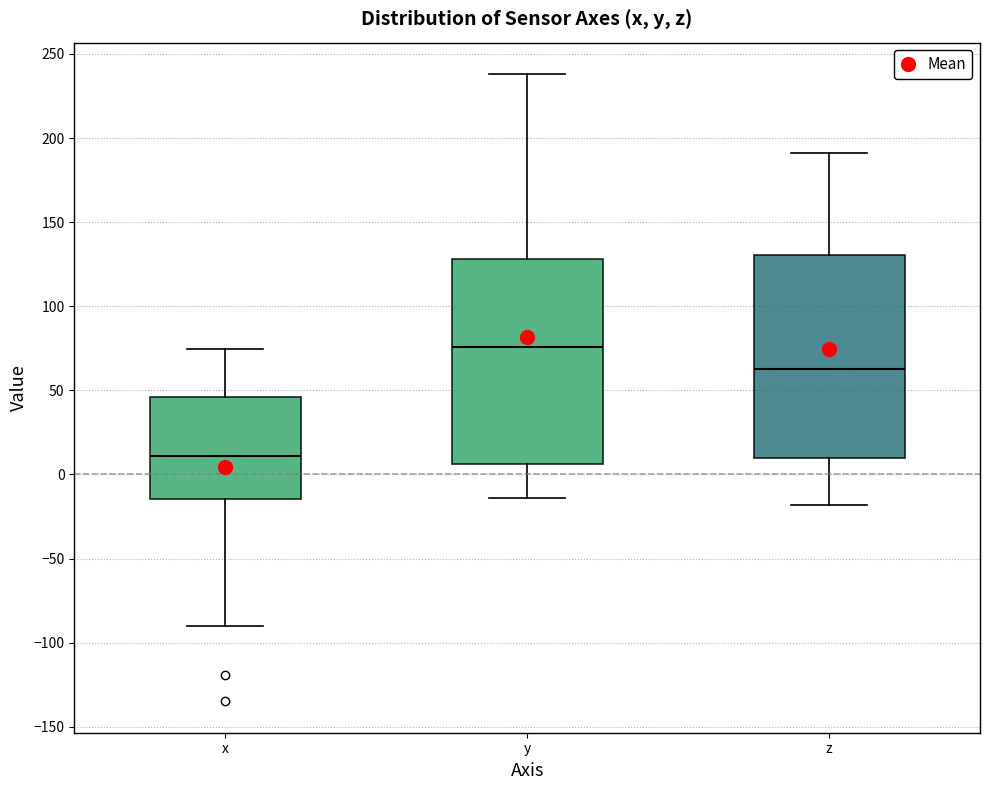

Where is the lower edge of the box for y on the y-axis? The values are not printed on the chart, so give them approximately, as read against the axis.

5